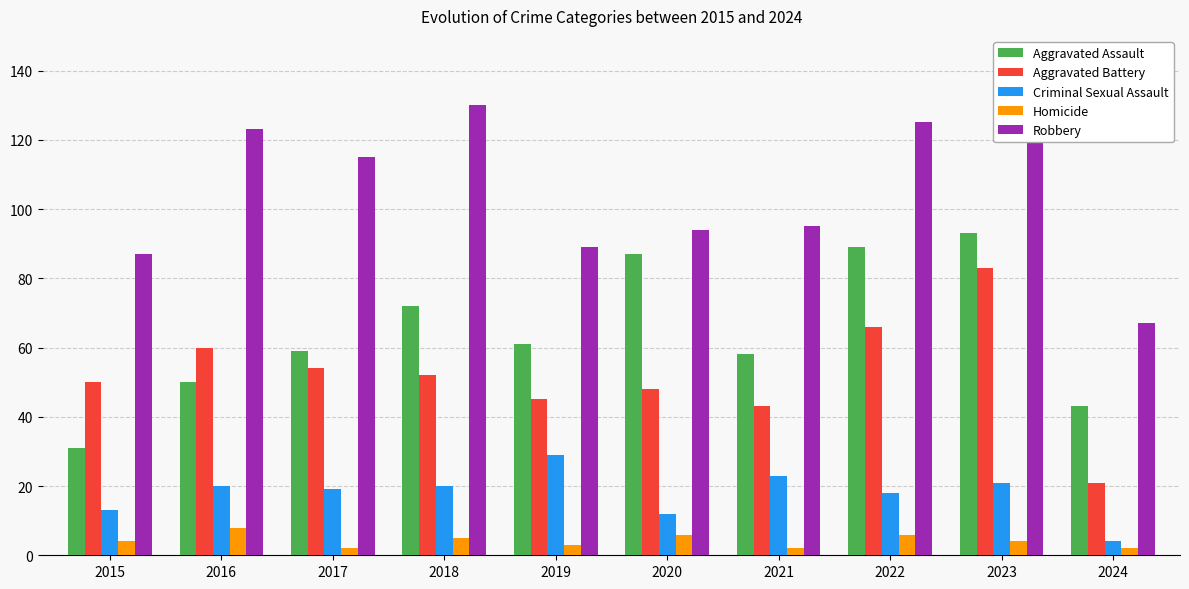

What is the sum of the Aggravated Battery values at 2016 and 2021?

103